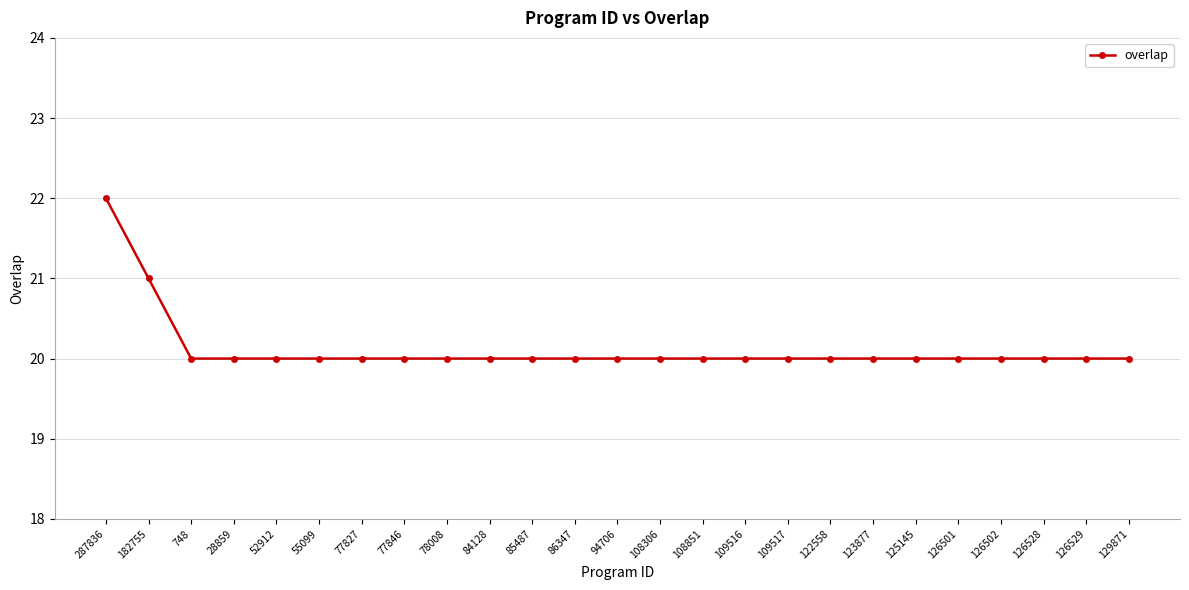

Approximately how many times larger is the value at 84128 compared to 77827?

1.0